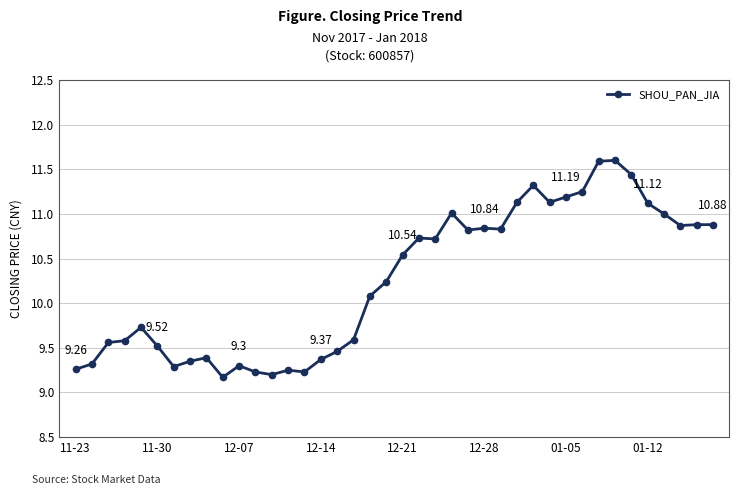

What is the difference between the maximum and minimum values?

2.4